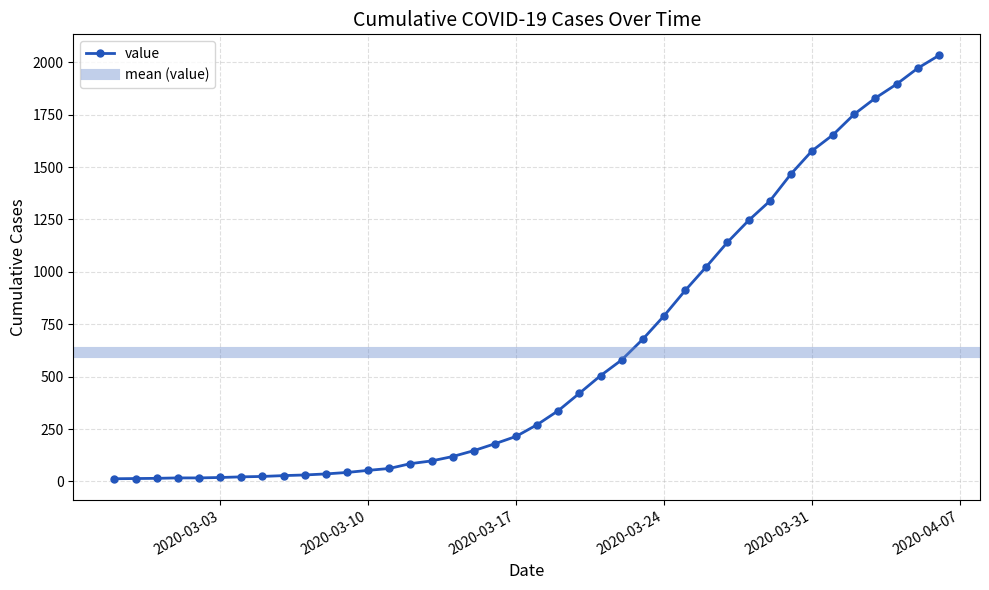

True or false: the data has more than 1 interior local peaks.

False